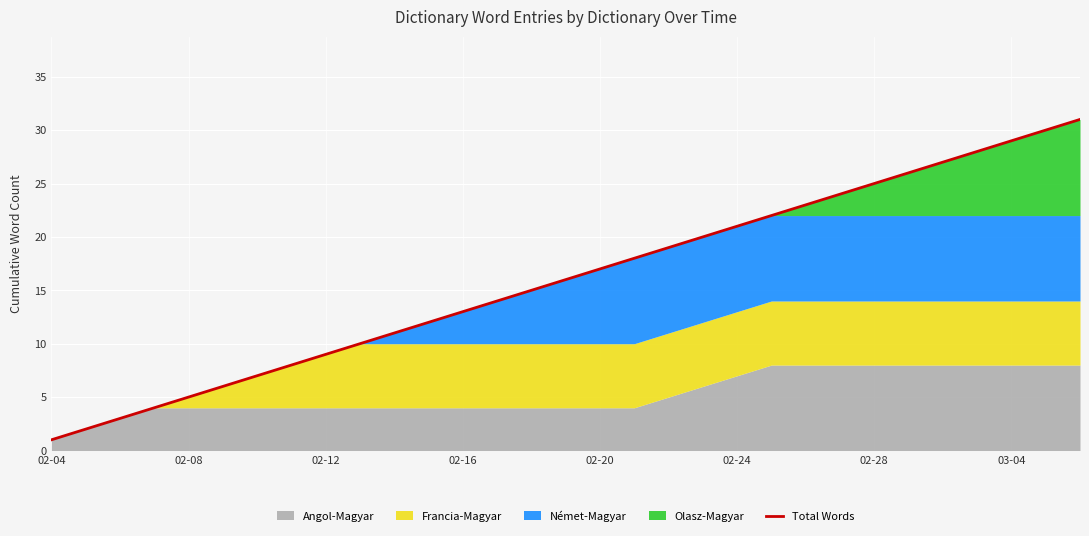

What is the label of the 4th point from the left?

02-16